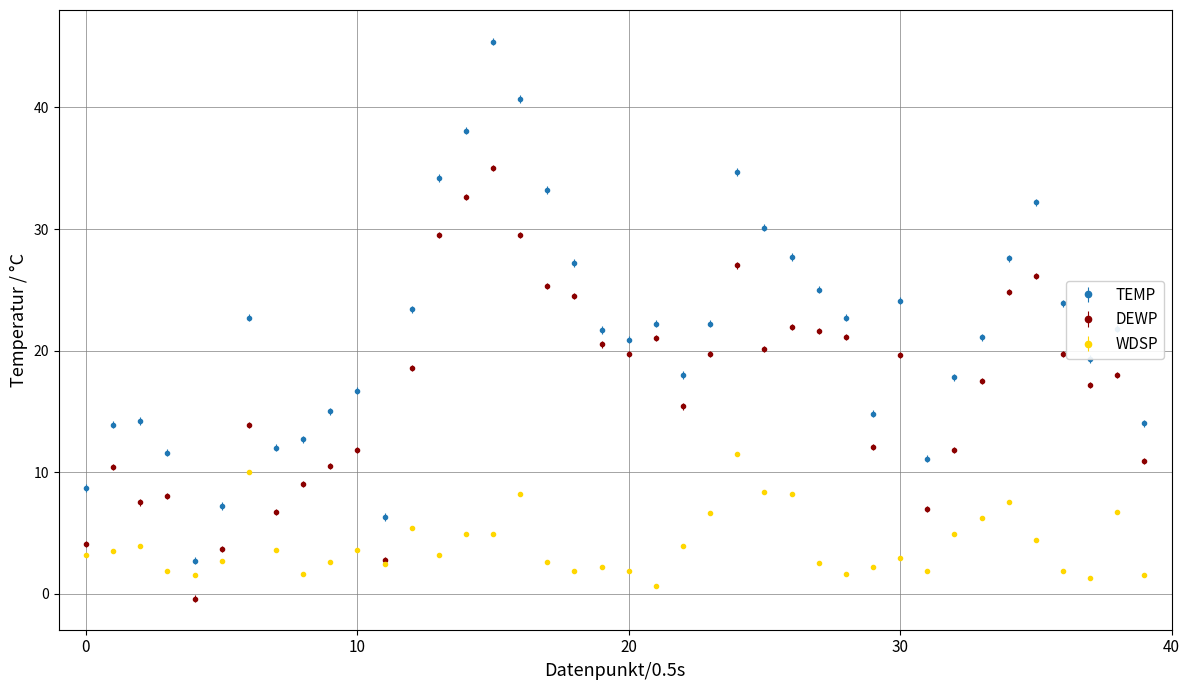

Which series has the widest spread of values?

TEMP